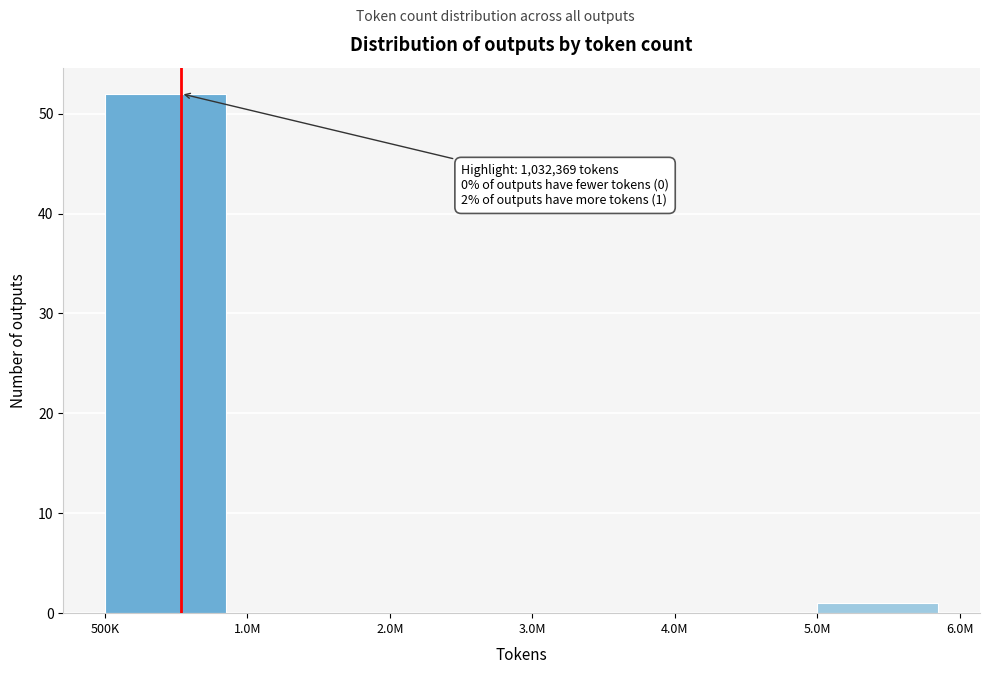

Reading right to left, transcribe all the data shown in this chart.

5.0M=1	4.0M=0	3.0M=0	2.0M=0	1.0M=0	500K=52